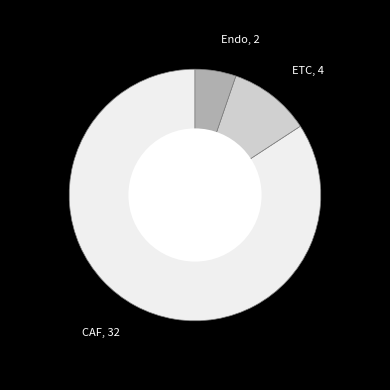

Does any single category account for the majority?

Yes